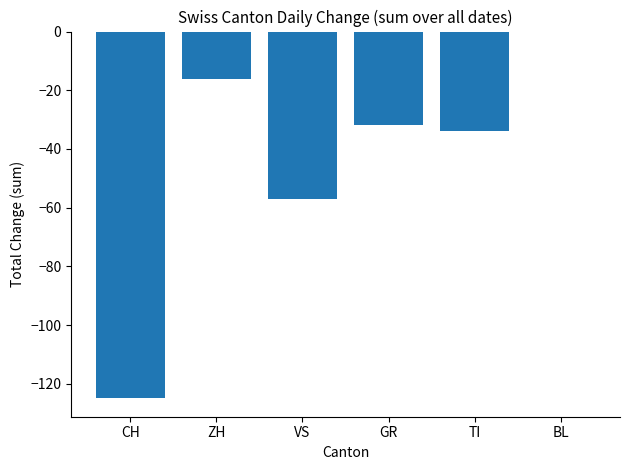

Count the number of categories in the chart.

6